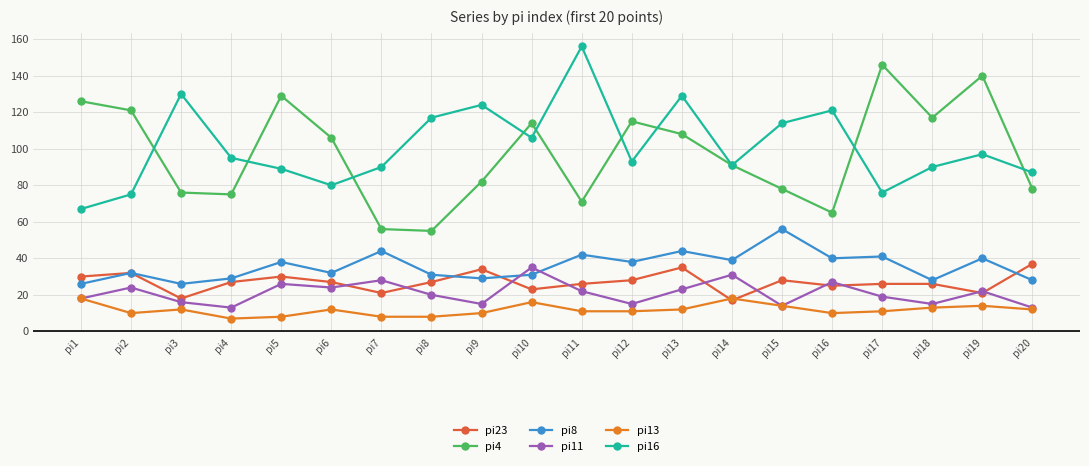

How many data points does each series have?

20